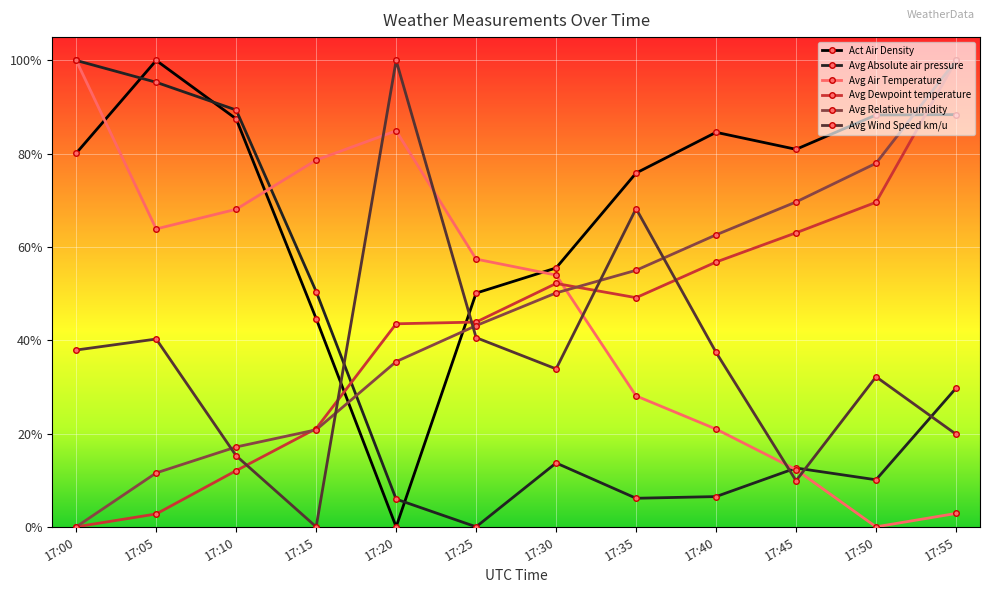

What is the difference between the maximum and minimum values in the Avg Air Temperature series?

1.0